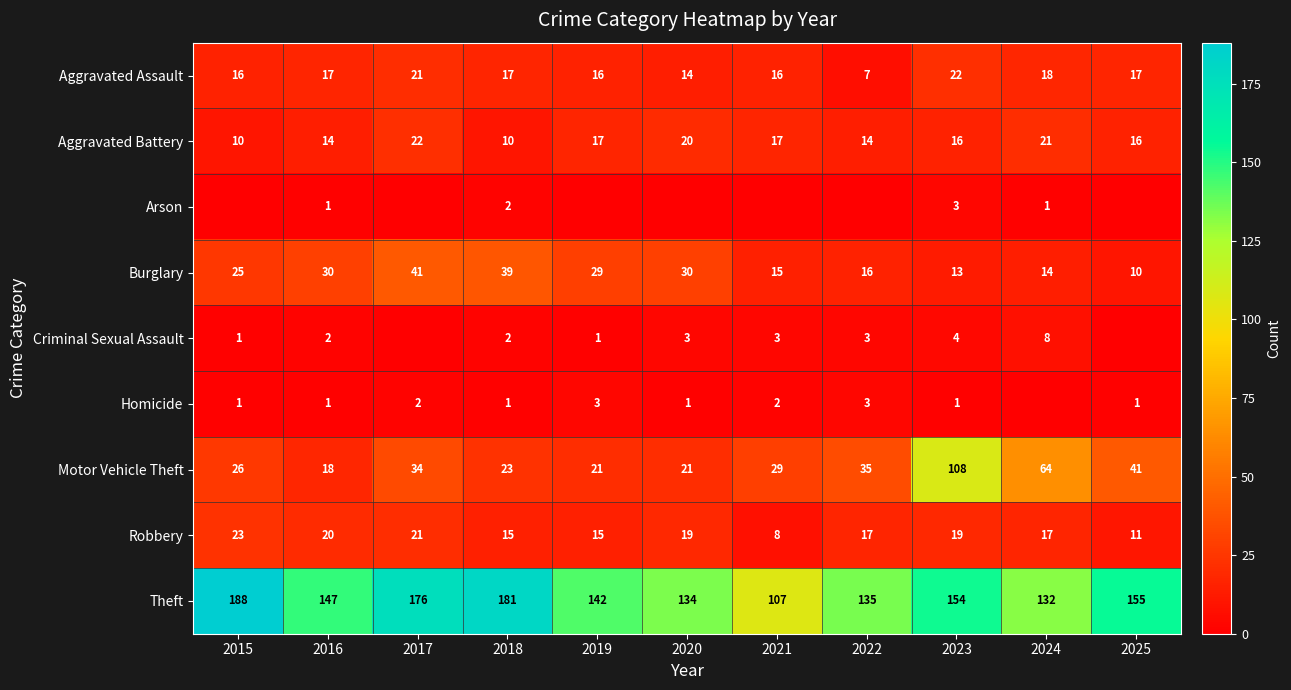

At how many categories does at least one series exceed 187?

1